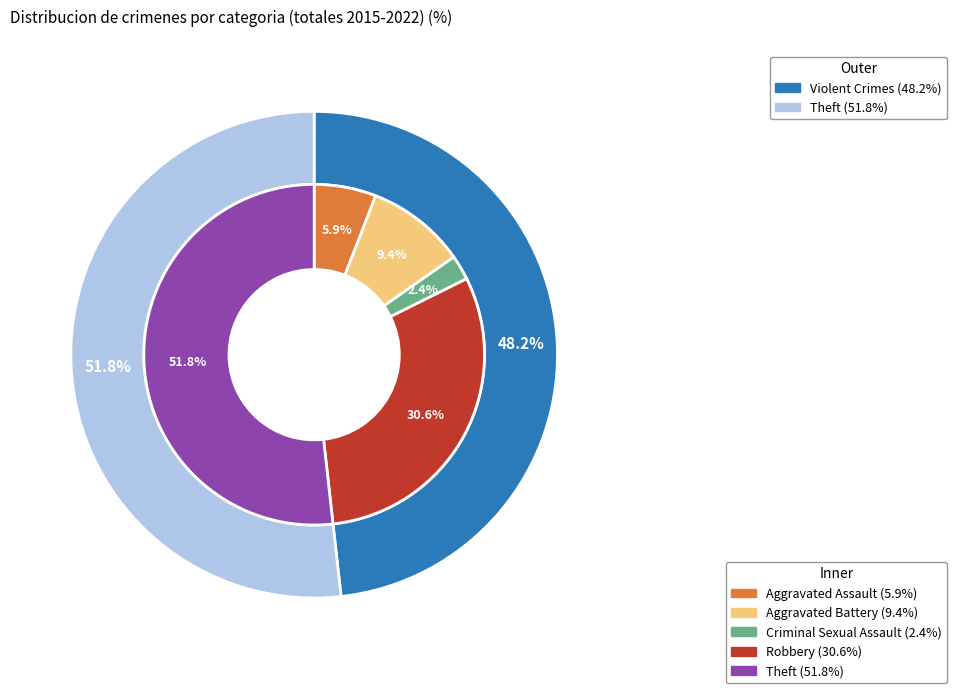

Is there a majority slice in this chart?

Yes